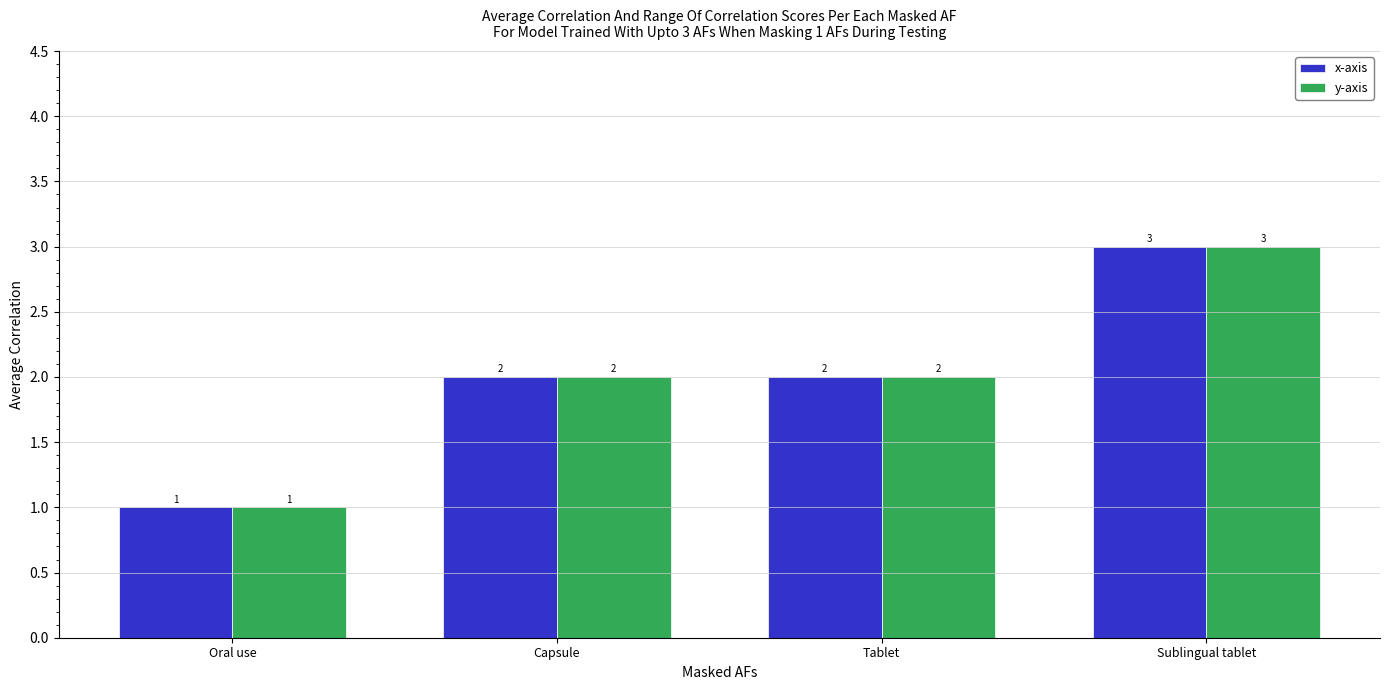

The x-axis series shows 3 at Tablet. True or false?

False